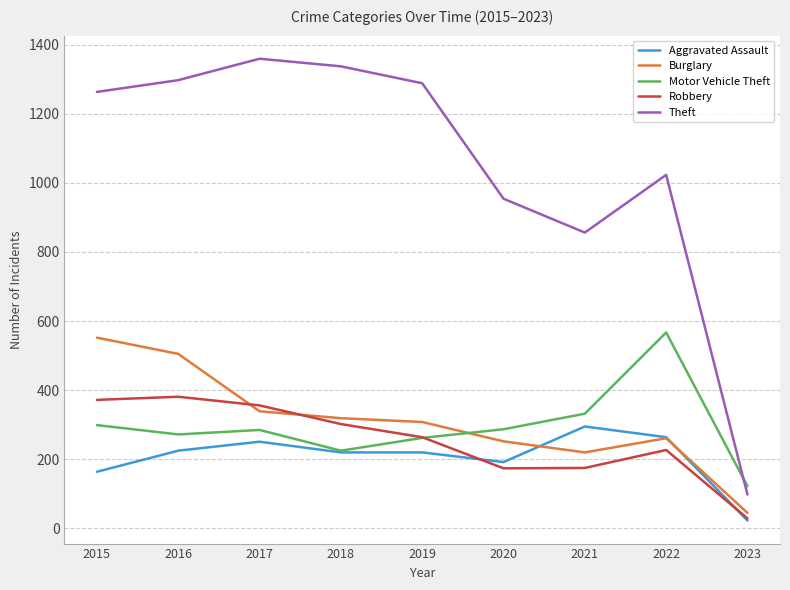

At which label is Theft closest to 728?

2021